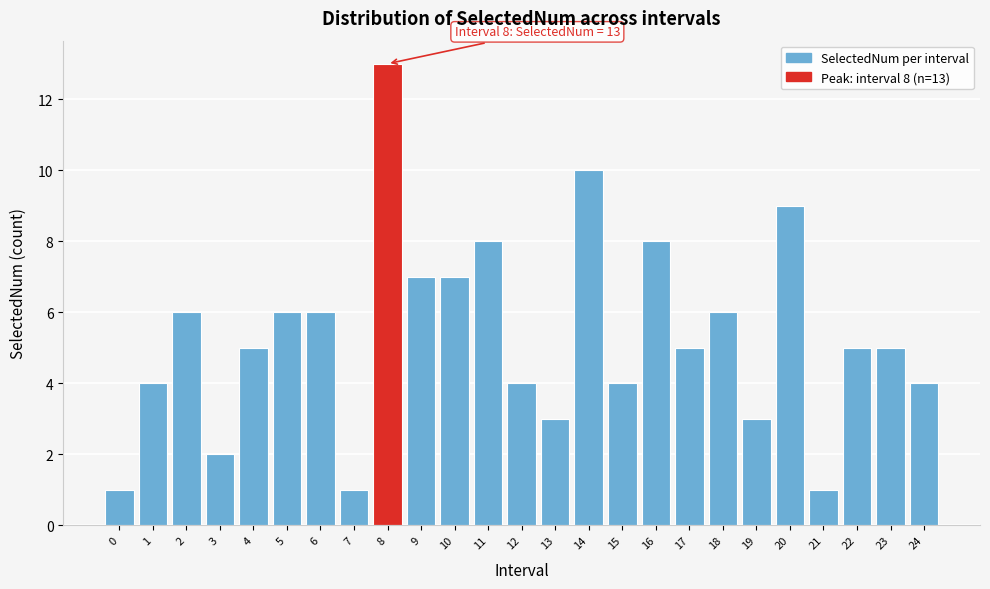

Reading left to right, extract all data points from this chart.

0=1	1=4	2=6	3=2	4=5	5=6	6=6	7=1	8=13	9=7	10=7	11=8	12=4	13=3	14=10	15=4	16=8	17=5	18=6	19=3	20=9	21=1	22=5	23=5	24=4